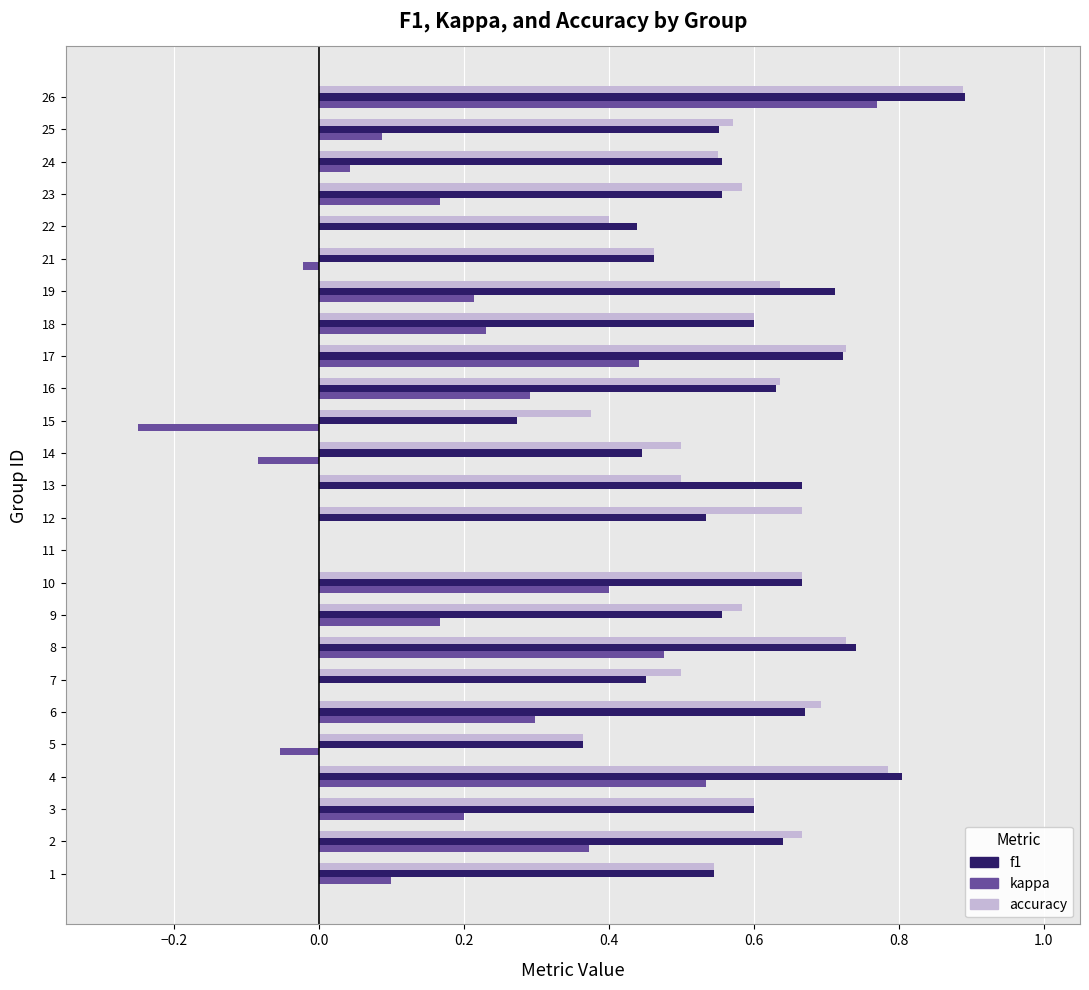

At which label does f1 reach its peak?

26